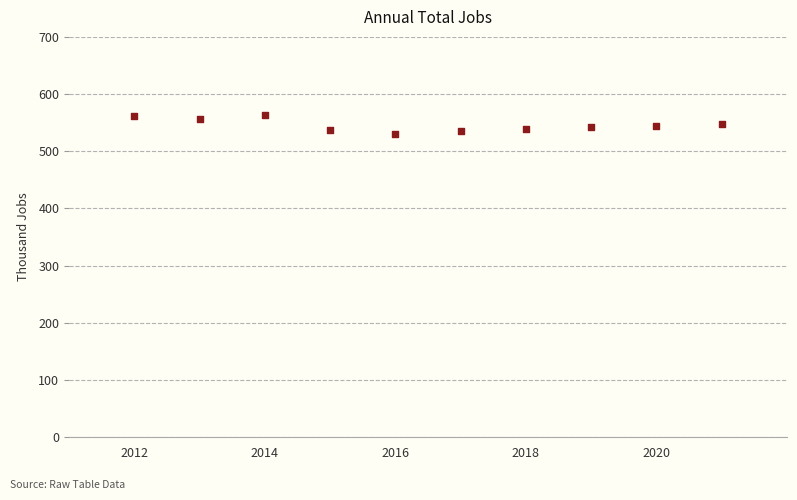

What is the range of X values (max minus min)?

9